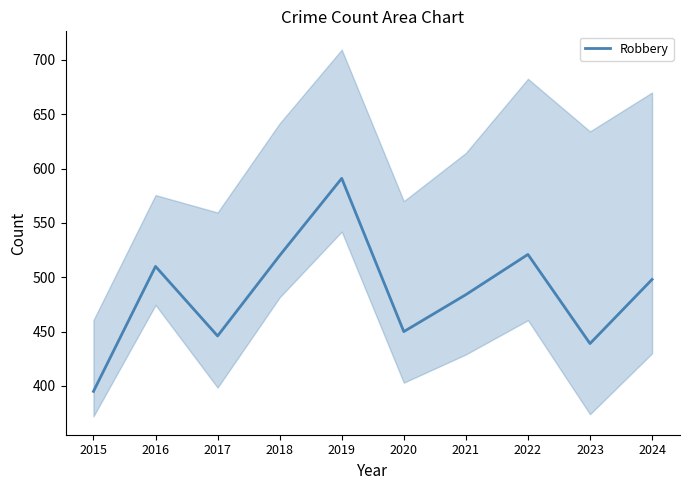

What is the difference between the values at 2018 and 2024?

22